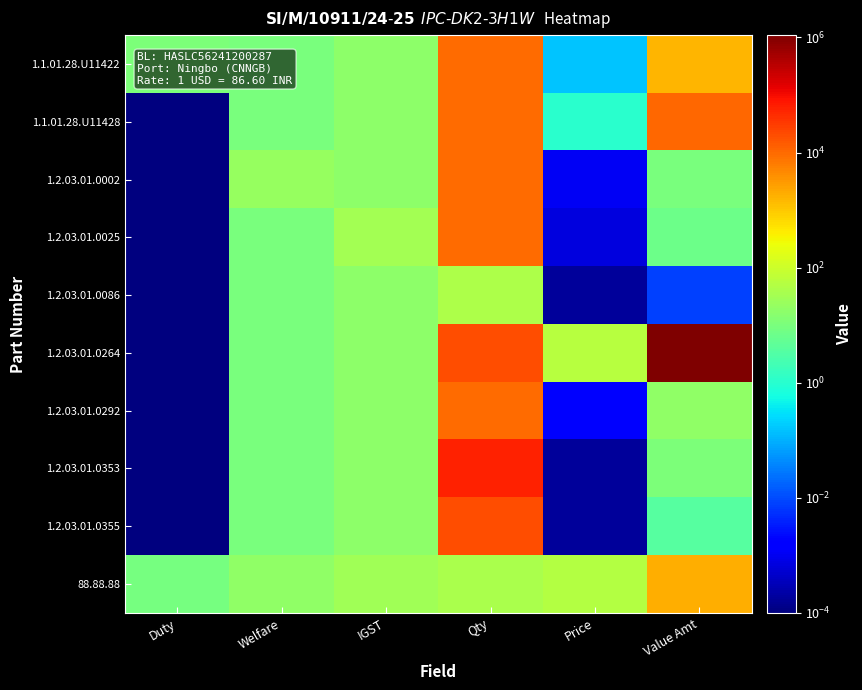

How many data points does each series have?

6